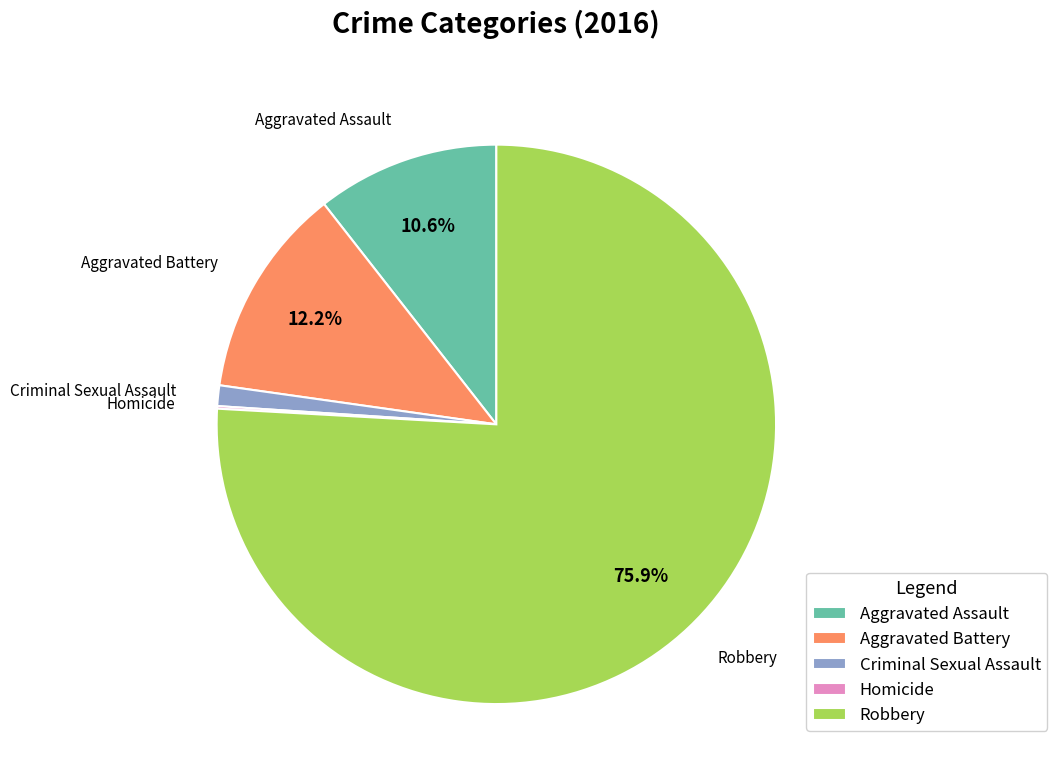

What percentage is the Aggravated Assault slice, to the nearest percent?

11%